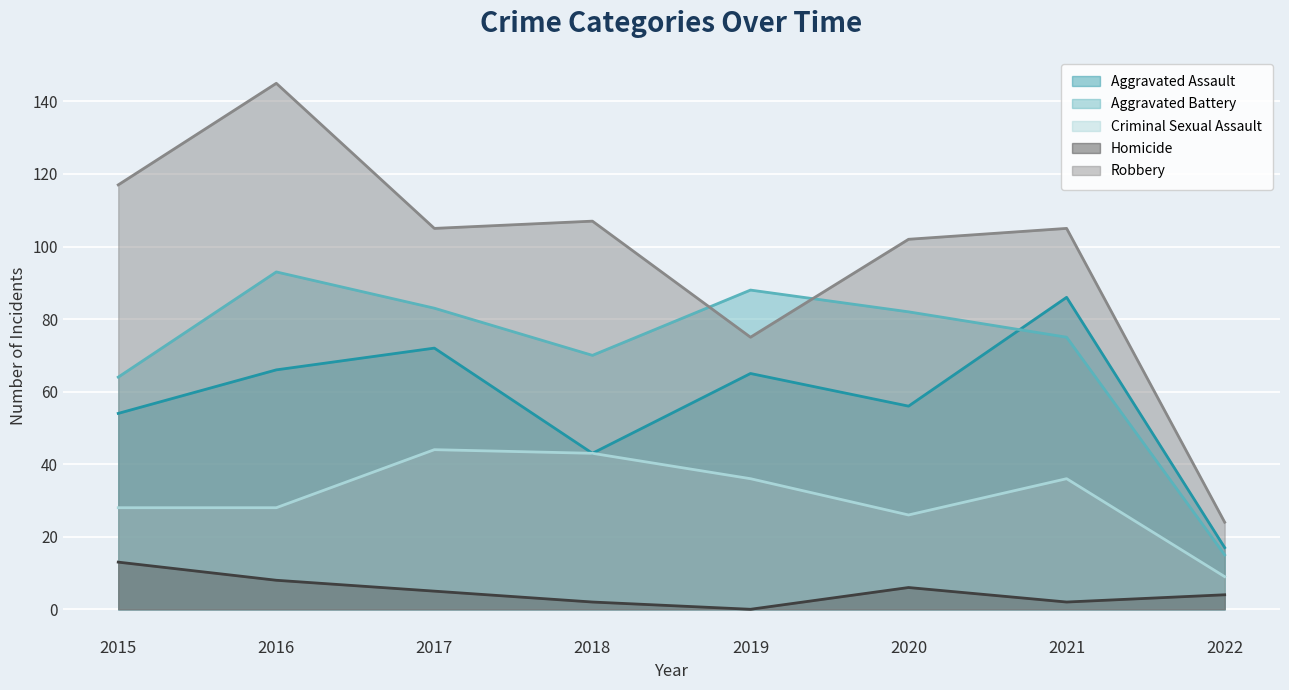

What is the approximate value of Aggravated Battery at 2016?

93